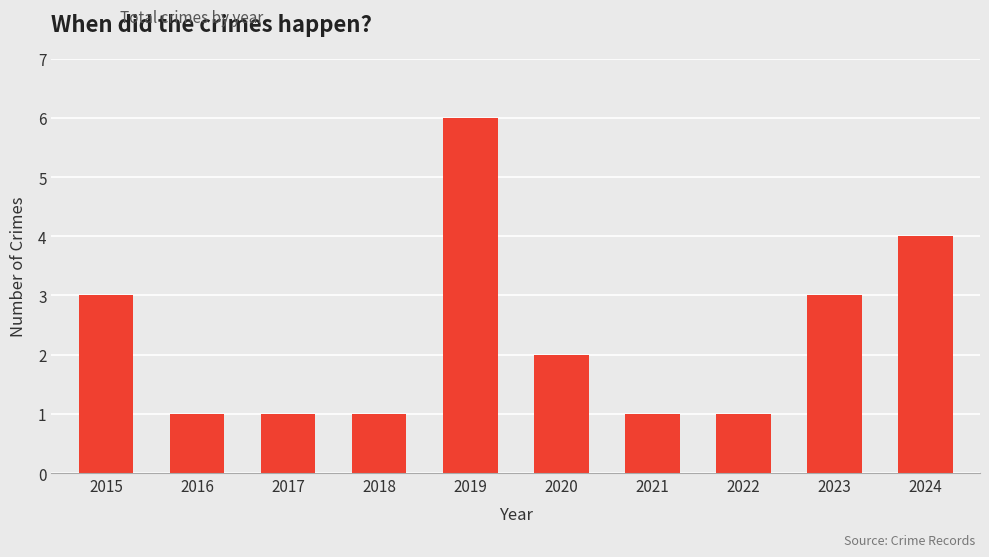

Between 2016 and 2015, which is larger?

2015